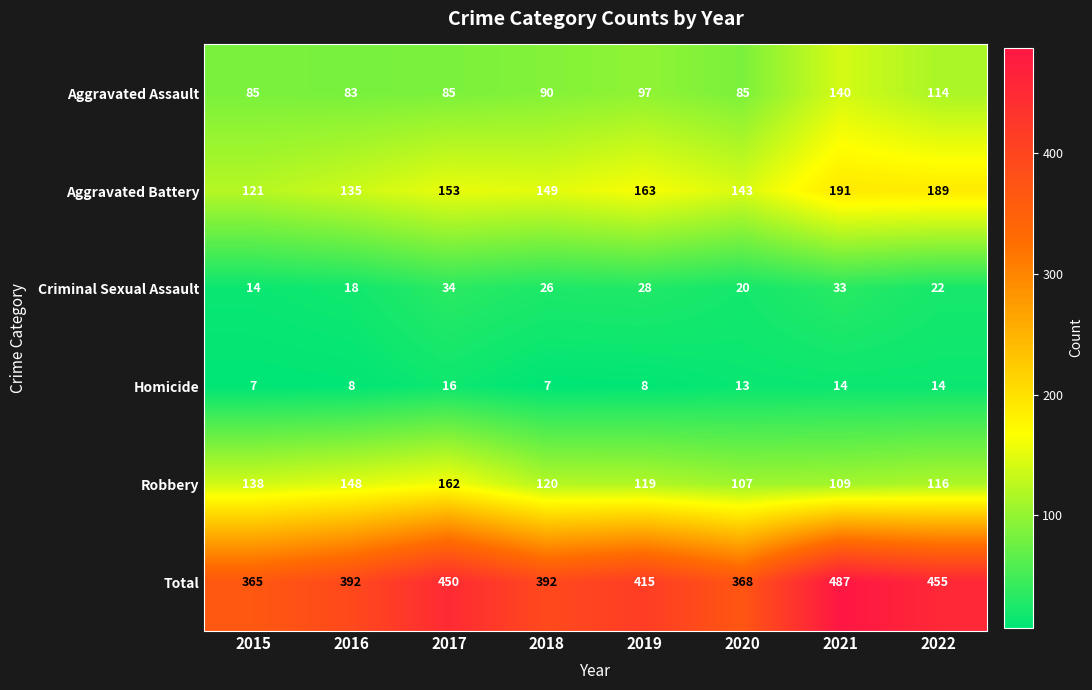

What is the difference between the second highest and minimum values in the Aggravated Battery series?

68